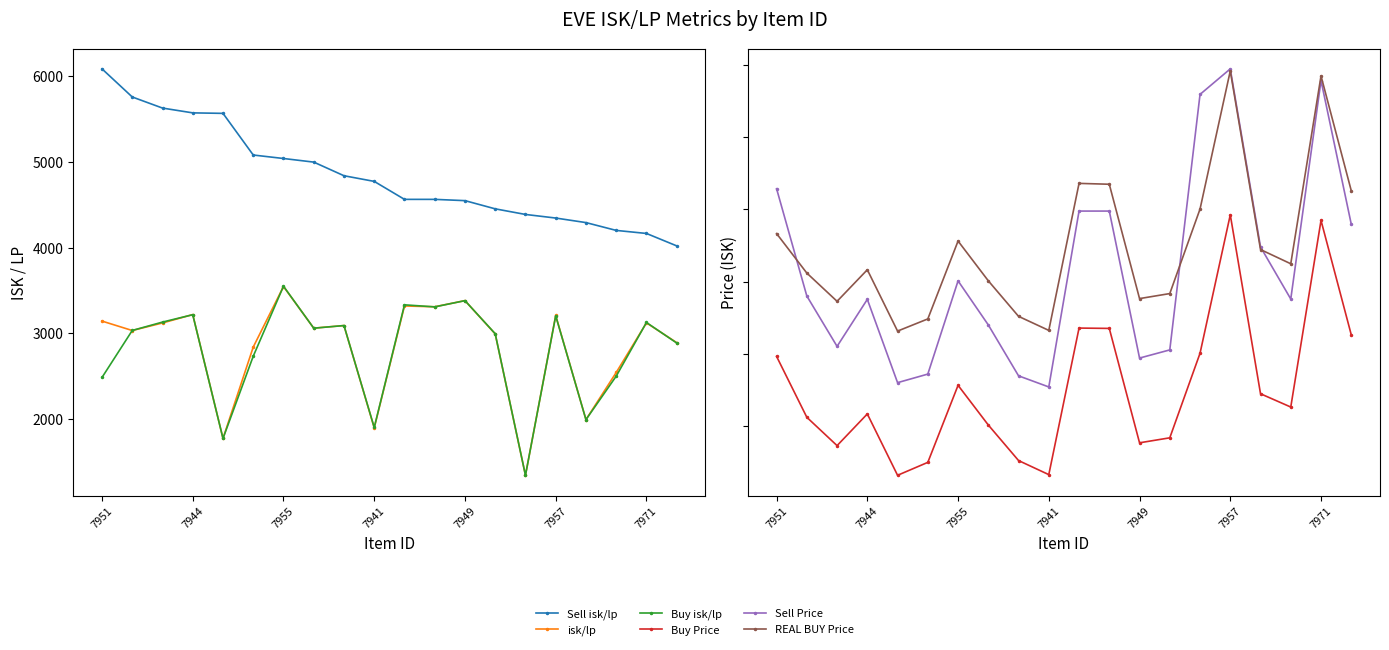

What is the label of the 1st point from the left?

7951